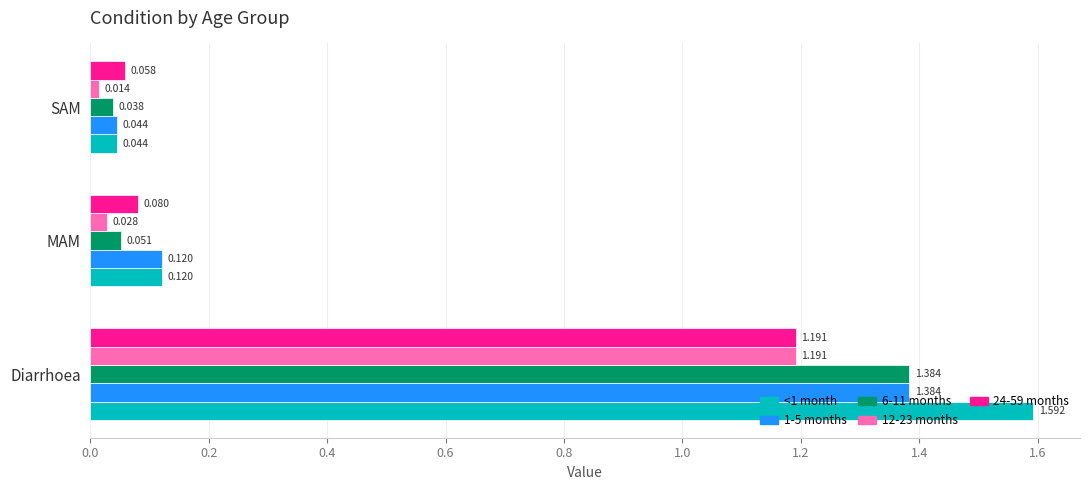

Is the value of 12-23 months at SAM greater than the value of 24-59 months at SAM?

No